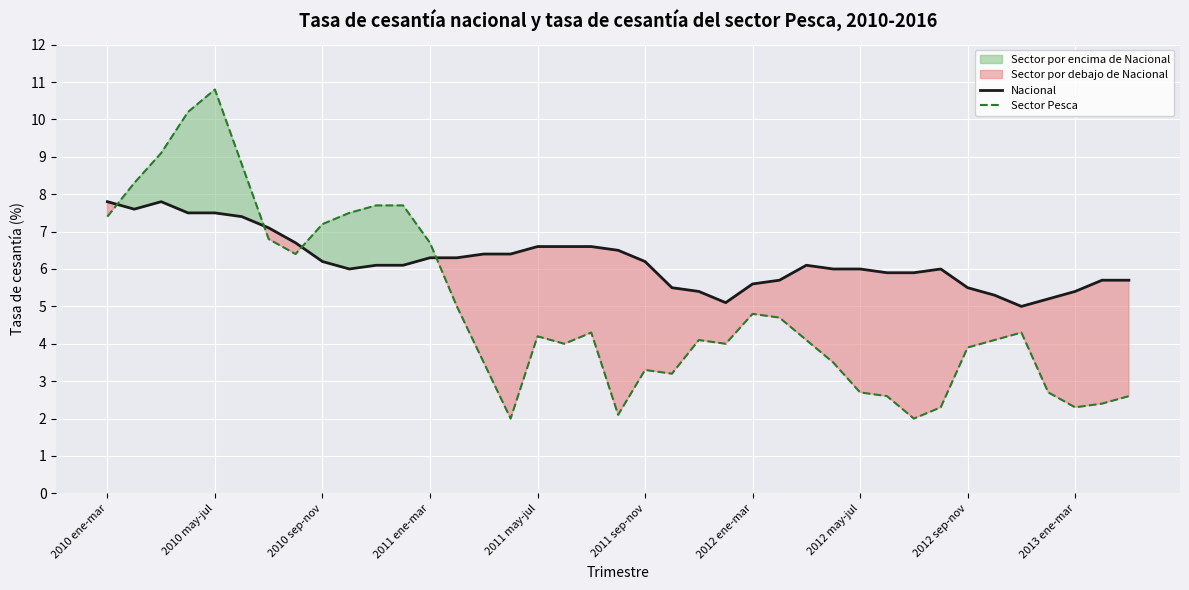

After their last crossing, which series has the higher values: Nacional or Sector Pesca?

Nacional